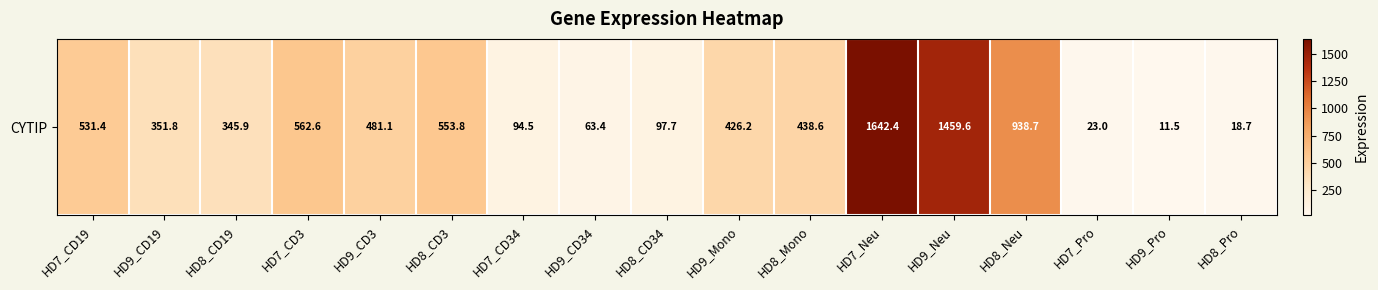

Reading right to left, list all the values displayed in this chart.

18.7	11.5	23.0	938.7	1459.6	1642.4	438.6	426.2	97.7	63.4	94.5	553.8	481.1	562.6	345.9	351.8	531.4